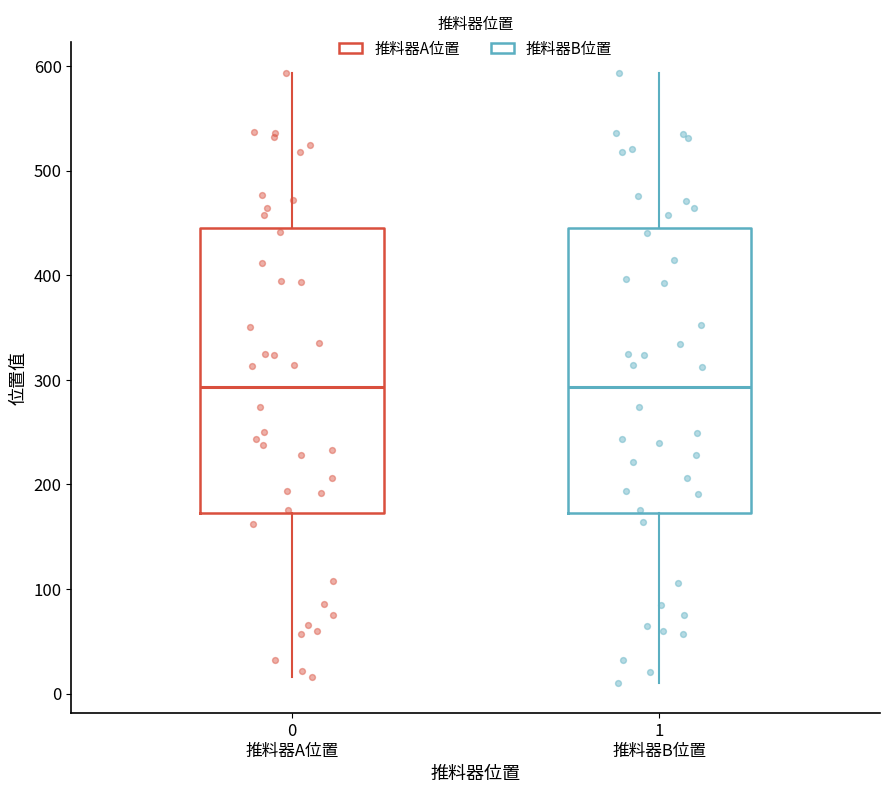

Reading left to right, read every box against the y-axis: the position of its median line, the range the box covers, and the ends of its whiskers. The values are not printed on the chart, so give them approximately, as read against the axis.

0 推料器A位置: median 290, box 170 to 450, whiskers 20 to 590
1 推料器B位置: median 290, box 170 to 440, whiskers 10 to 590